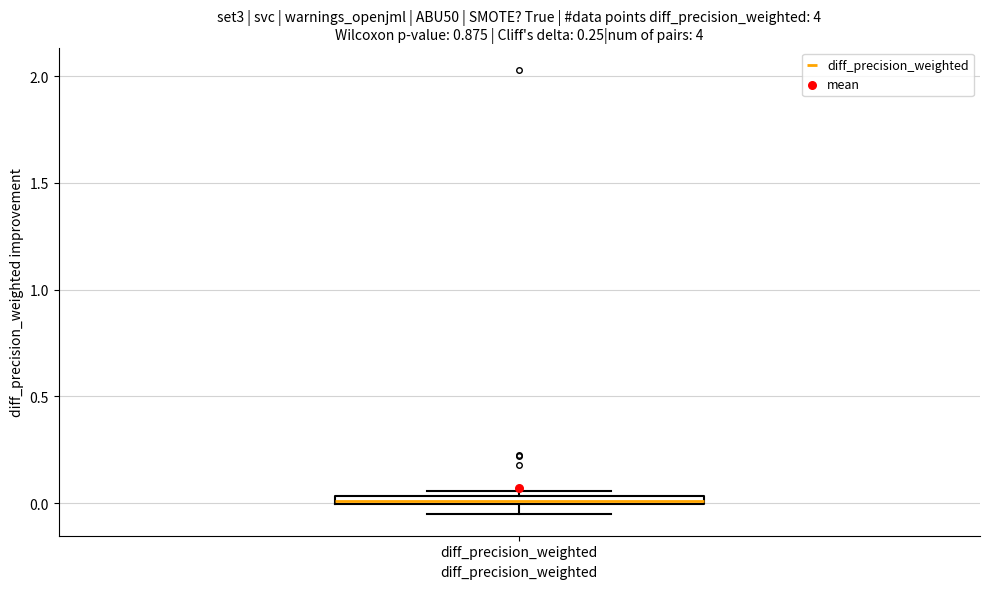

Where is the upper edge of the box for diff_precision_weighted on the y-axis? The values are not printed on the chart, so give them approximately, as read against the axis.

0.05